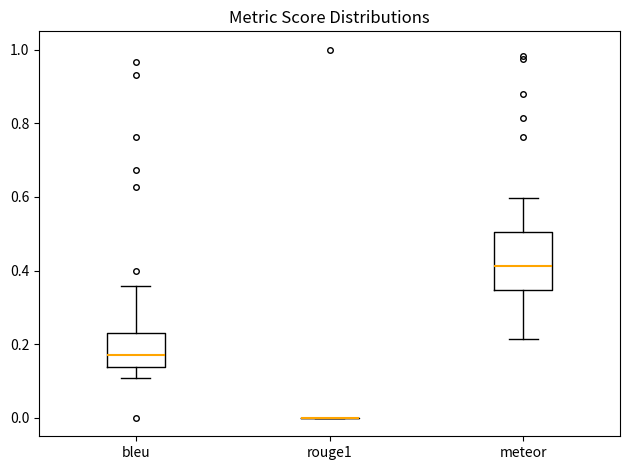

Reading left to right, read every box against the y-axis: the position of its median line, the range the box covers, and the ends of its whiskers. The values are not printed on the chart, so give them approximately, as read against the axis.

bleu: median 0.18, box 0.14 to 0.24, whiskers 0.10 to 0.36
rouge1: box collapsed to a line at 0.00, whiskers 0.00 to 0.00
meteor: median 0.42, box 0.34 to 0.50, whiskers 0.22 to 0.60